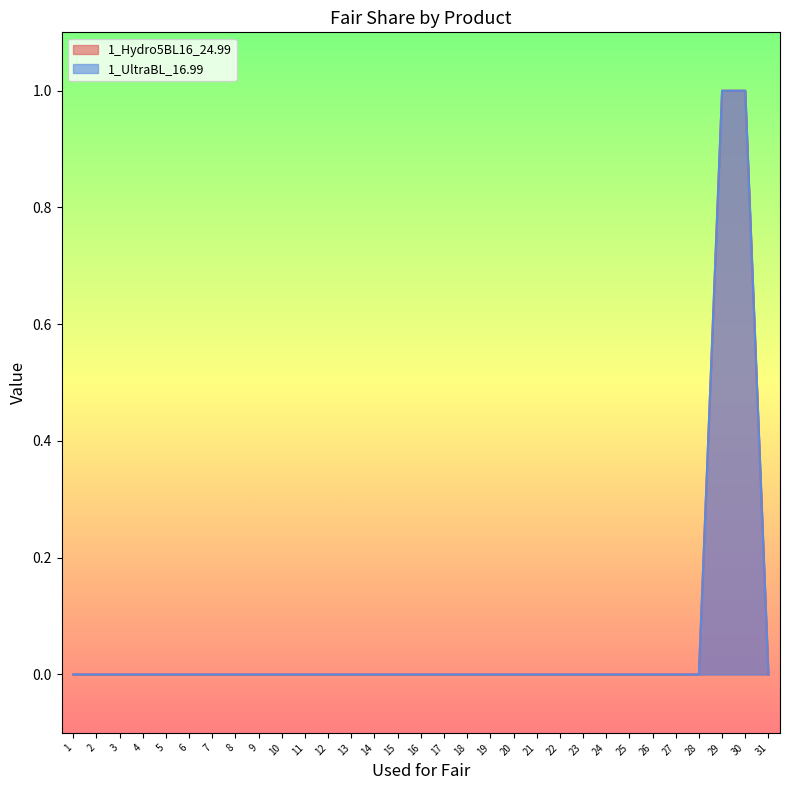

The value of 1_Hydro5BL16_24.99 at 23 is 0.0. True or false?

True